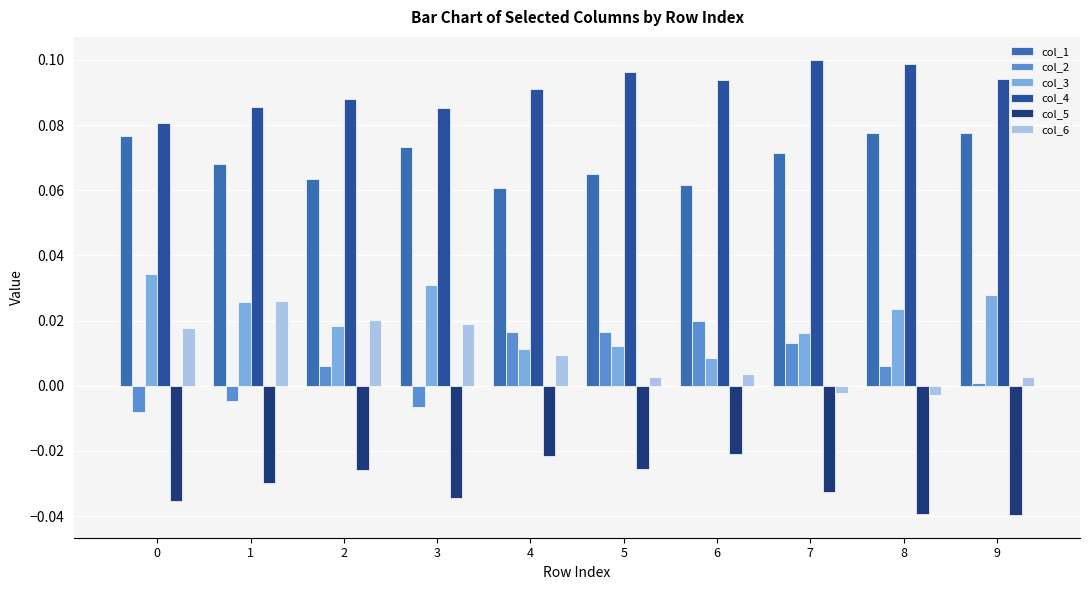

Which has a higher value, 0 or 8?

8